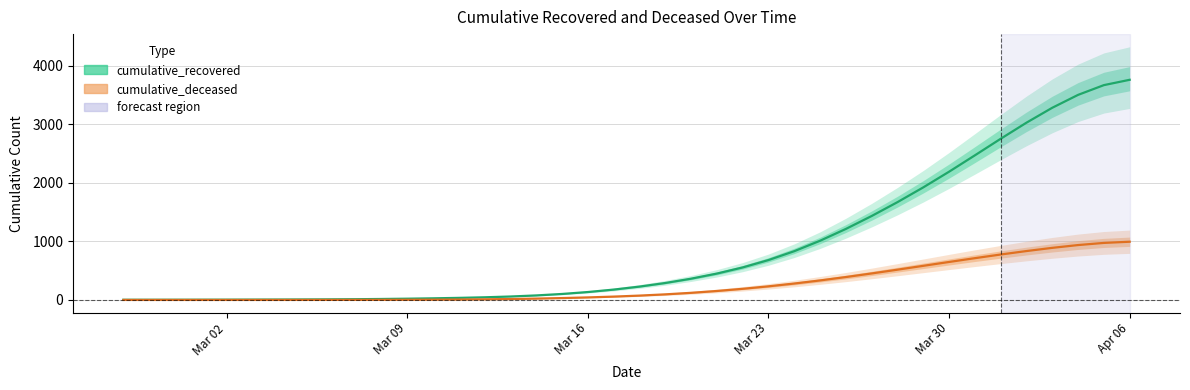

List the series in order of their overall mean, lowest first.

cumulative_deceased, cumulative_recovered